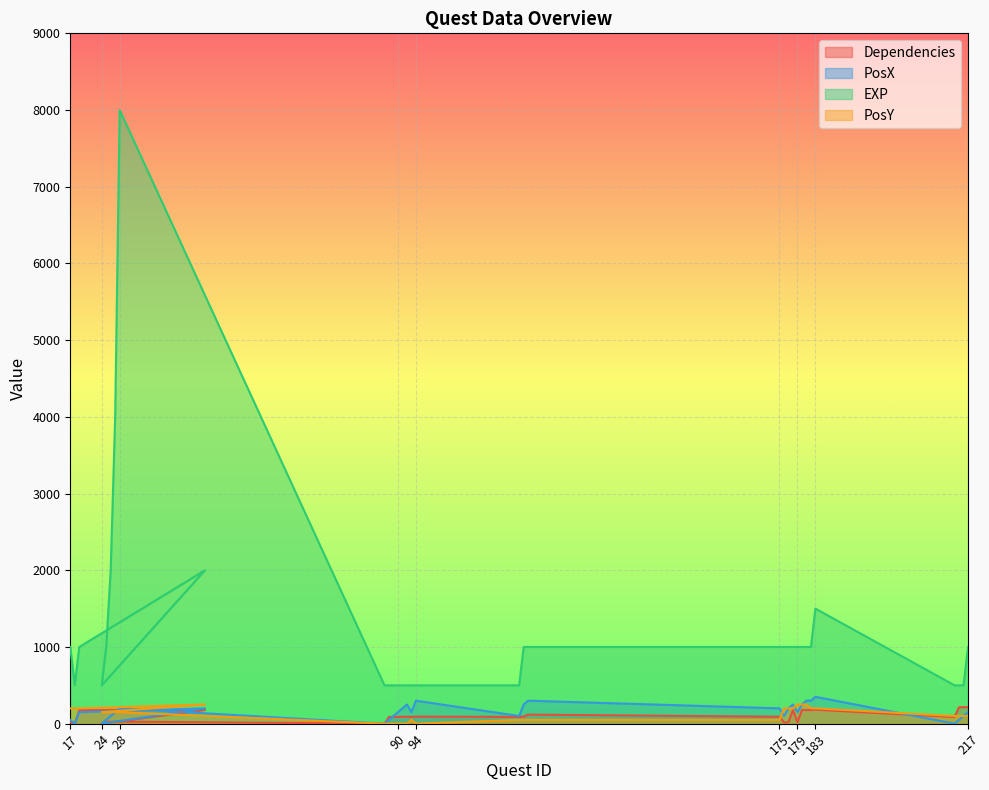

What is the difference between the highest and lowest values at 91?

500